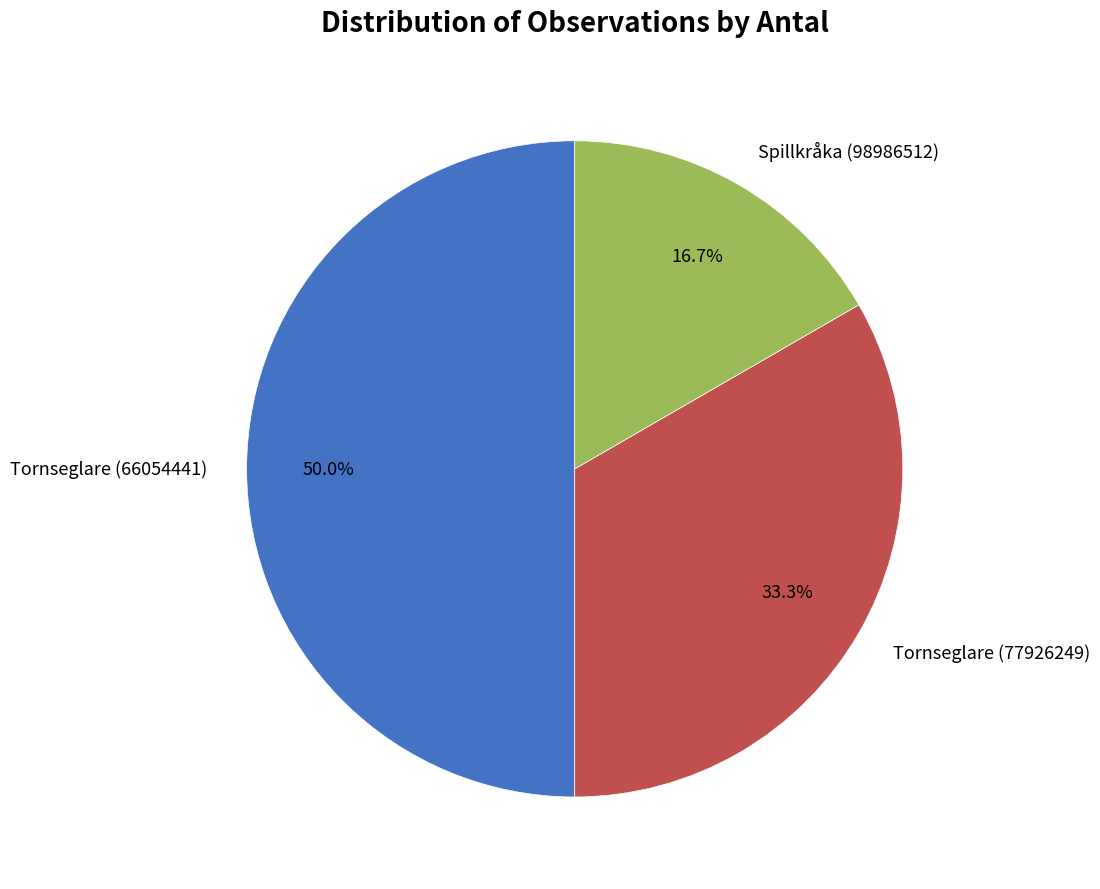

What is the ratio of the value at Tornseglare (66054441) to the value at Spillkråka (98986512)?

3.0